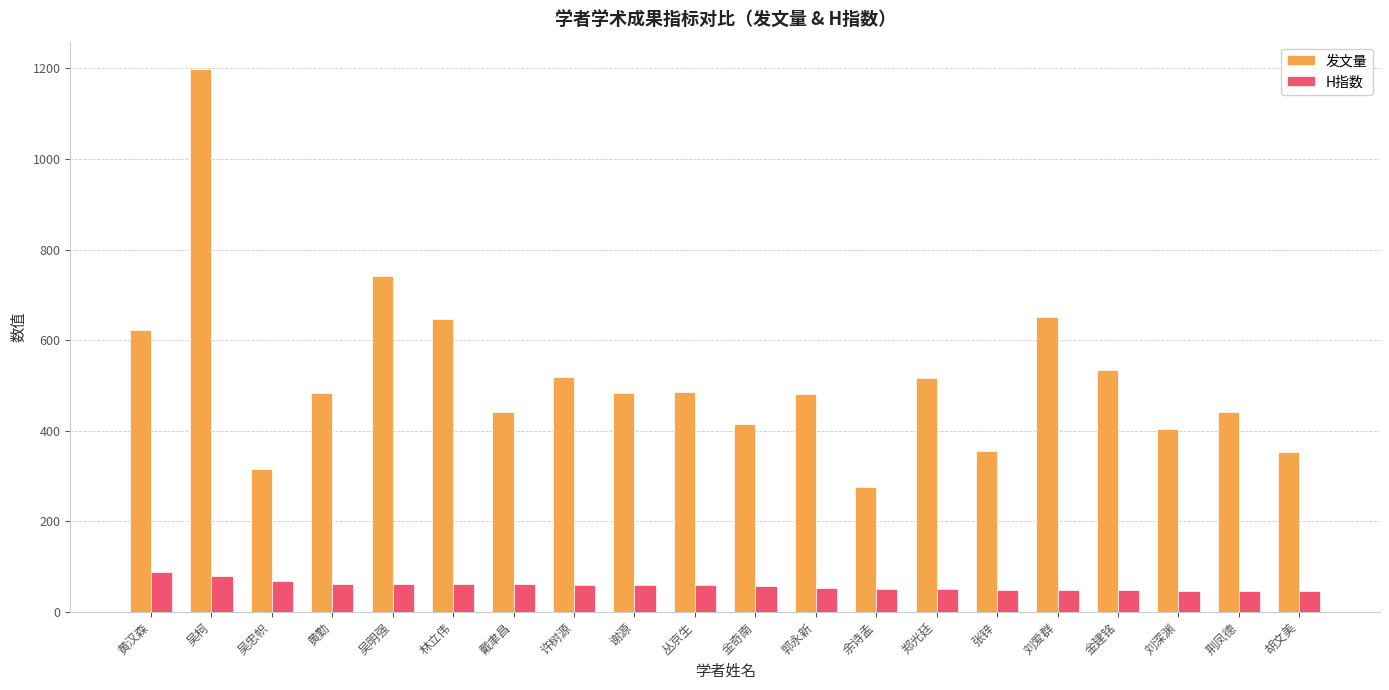

At which category is the sum across all series the highest?

吴柯